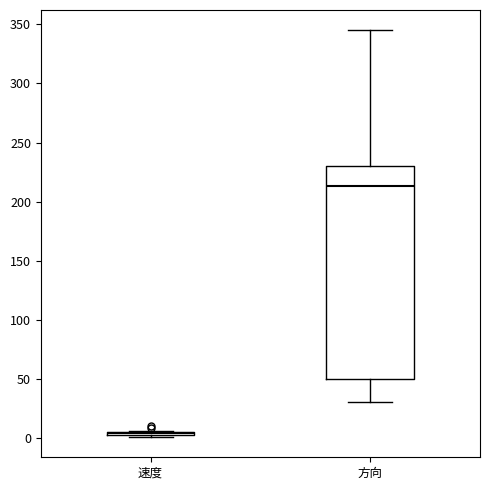

Which box is the tallest, from its lower edge to its upper edge?

方向